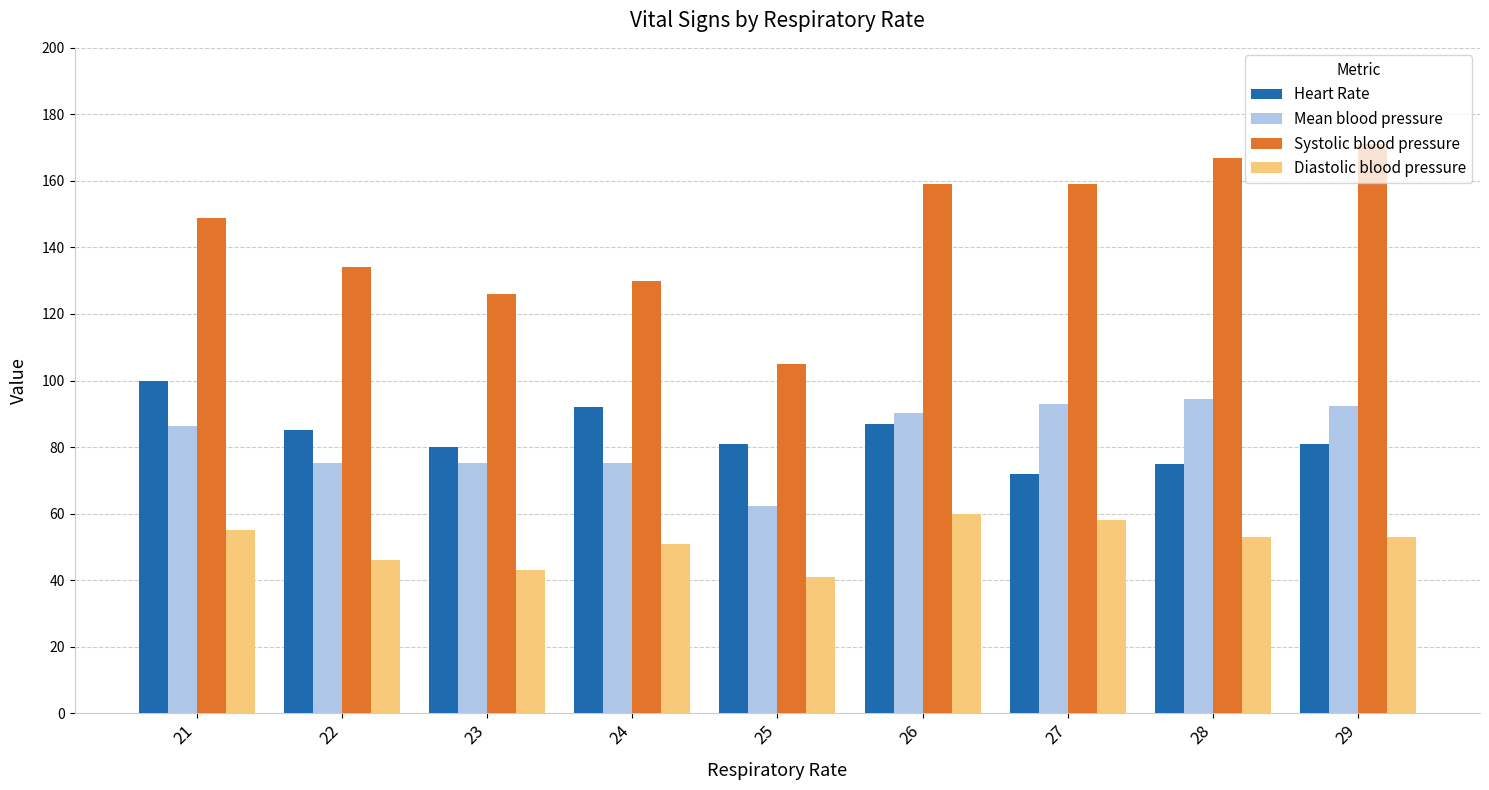

How many data points in Diastolic blood pressure are less than 53?

4